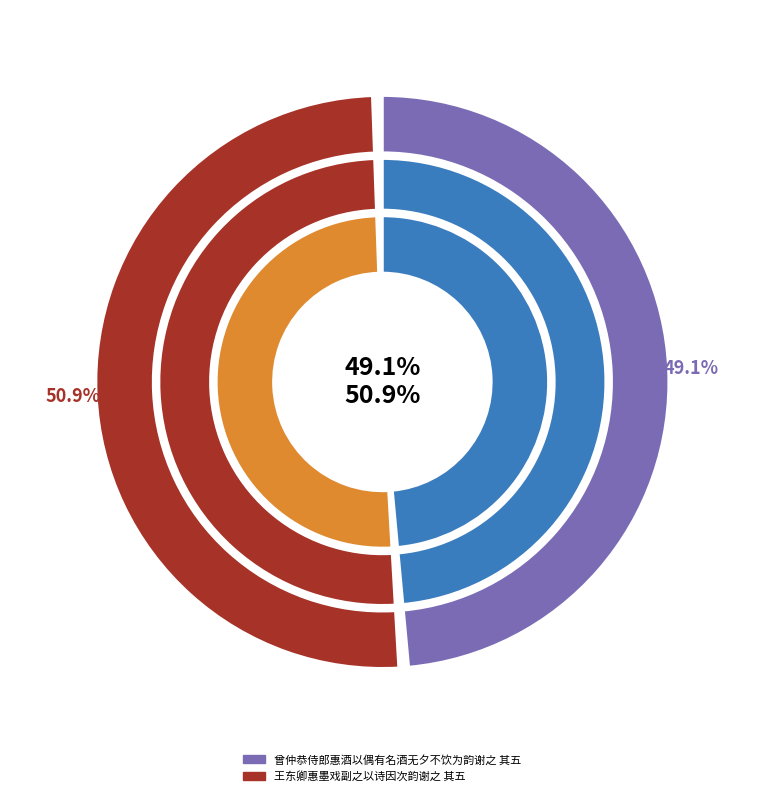

Which slice is the largest?

王东卿惠墨戏副之以诗因次韵谢之 其五